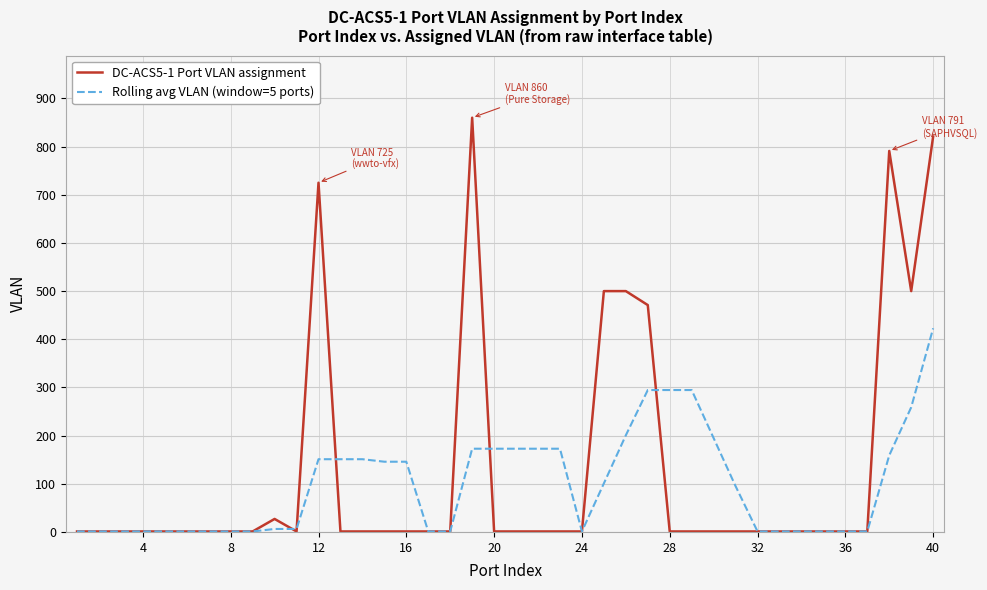

What is the maximum value shown in the chart?

860.0